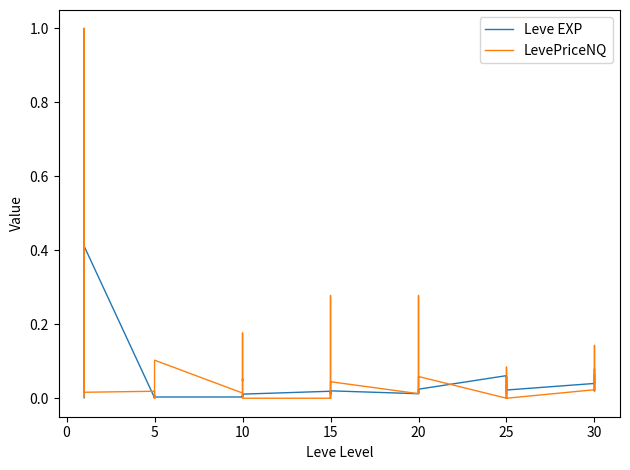

Between 10 and 25, which is larger?

25